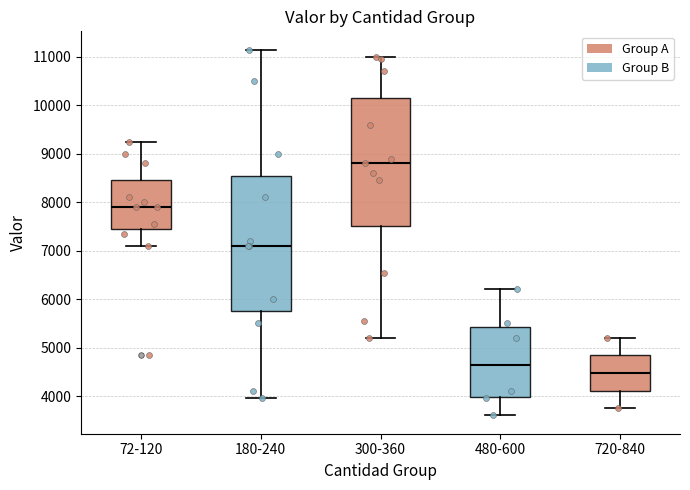

Reading left to right, read every box against the y-axis: the position of its median line, the range the box covers, and the ends of its whiskers. The values are not printed on the chart, so give them approximately, as read against the axis.

72-120: median 7900, box 7500 to 8500, whiskers 7100 to 9300
180-240: median 7100, box 5800 to 8600, whiskers 4000 to 11200
300-360: median 8800, box 7500 to 10200, whiskers 5200 to 11000
480-600: median 4700, box 4000 to 5400, whiskers 3600 to 6200
720-840: median 4500, box 4100 to 4800, whiskers 3800 to 5200